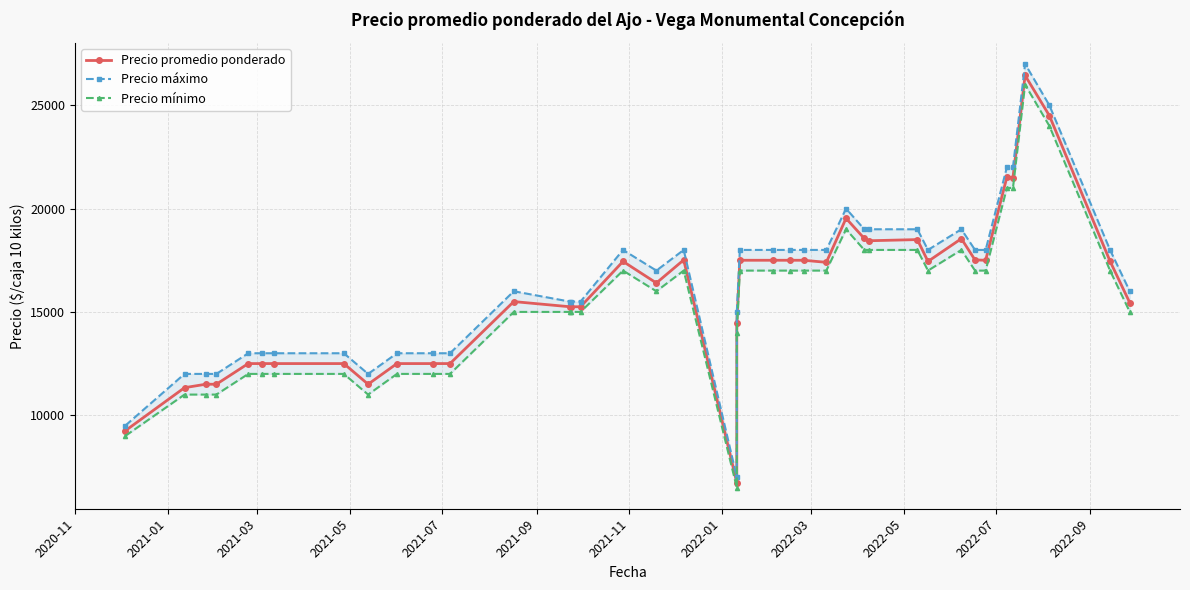

True or false: Precio promedio ponderado has more than 2 points higher than both neighbors.

True